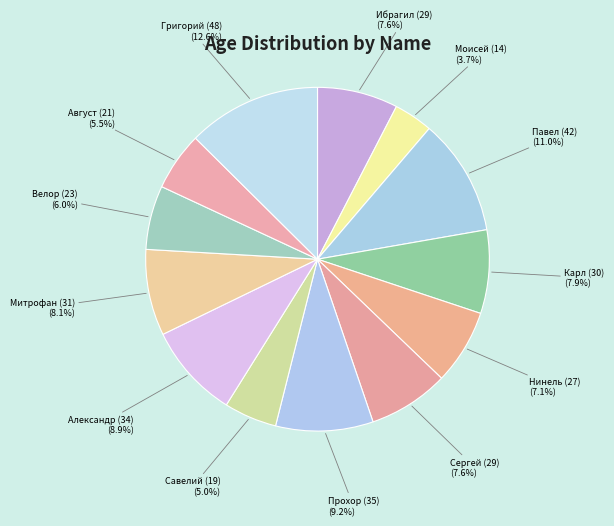

The Нинель (27) slice represents 7% of the pie. True or false?

True